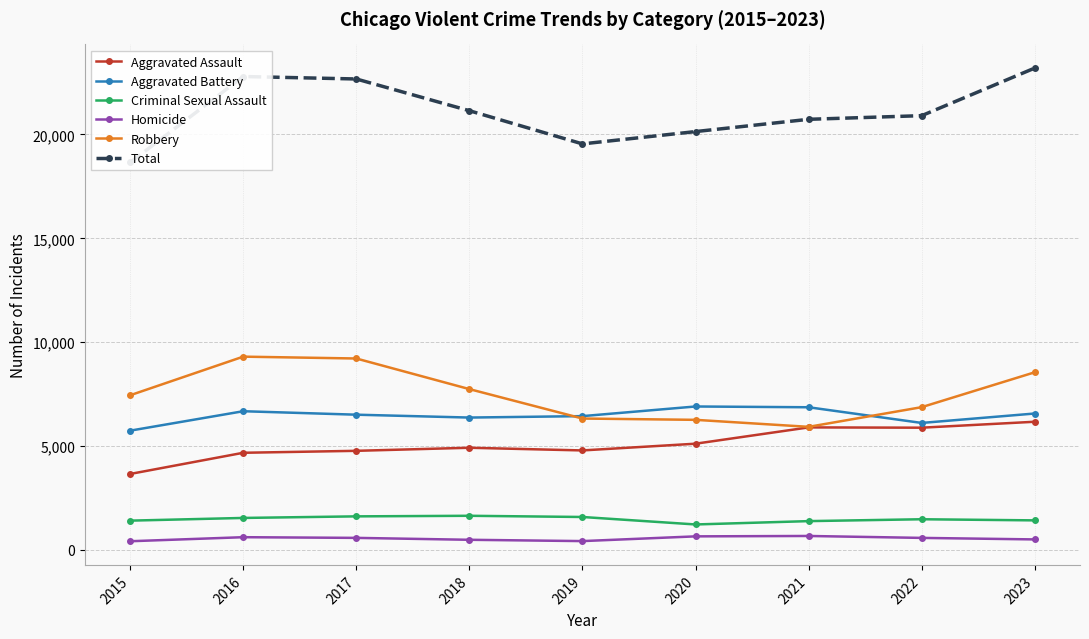

At 2020, list the series in order from smallest to largest.

Homicide, Criminal Sexual Assault, Aggravated Assault, Robbery, Aggravated Battery, Total